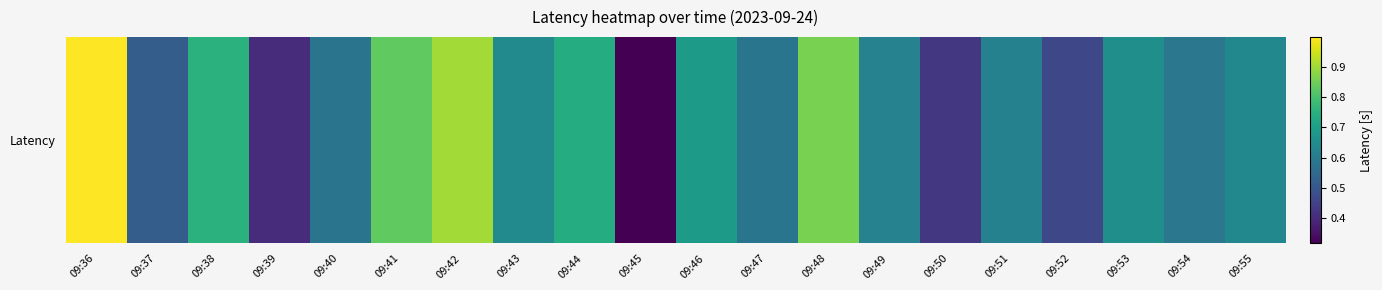

What is the difference between the values at 09:46 and 09:47?

0.1